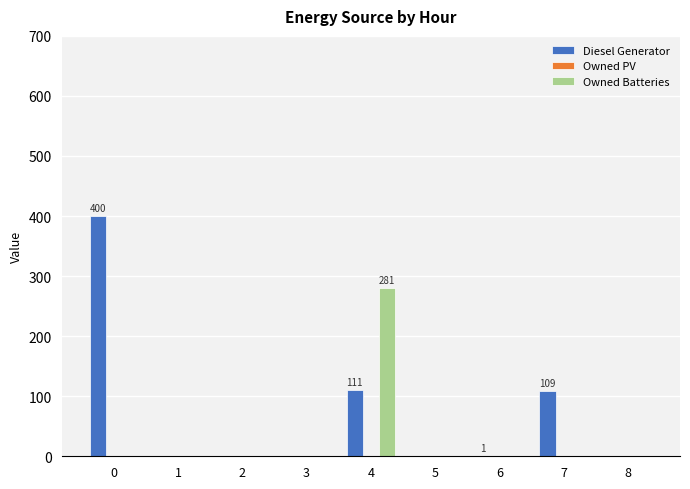

Which series changed the most between 7 and 8?

Diesel Generator